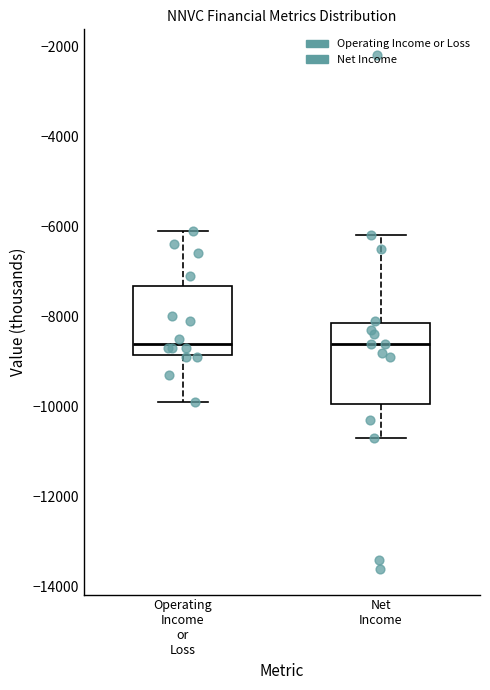

Which box is the tallest, from its lower edge to its upper edge?

Net Income